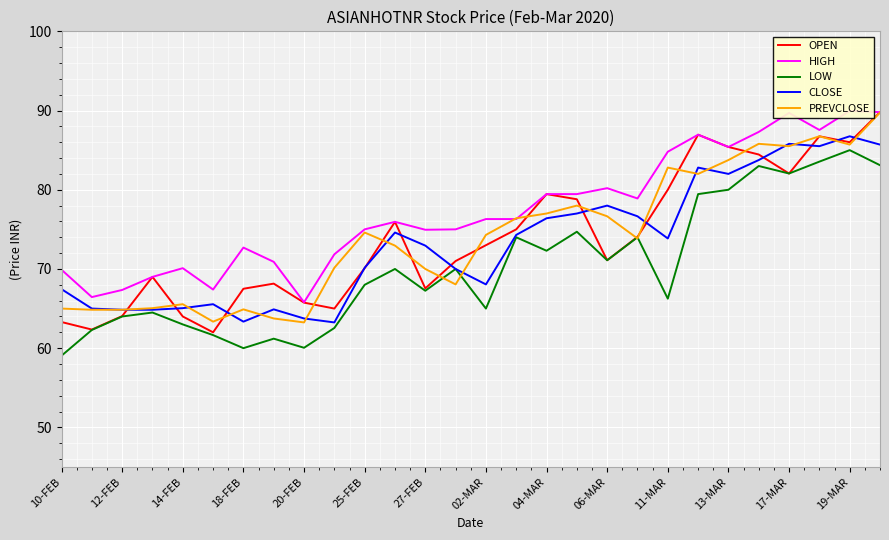

What is the approximate value of CLOSE at 04-MAR?

76.4